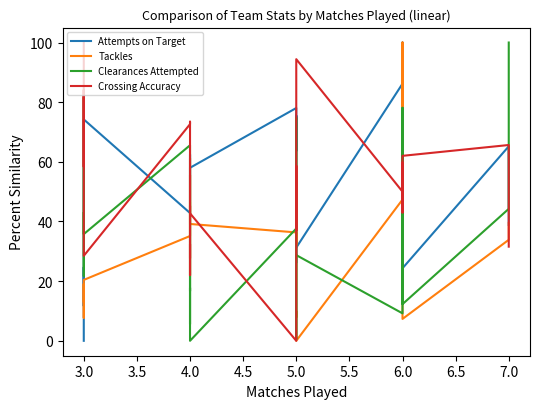

How many values in the Tackles series are below 35?

12